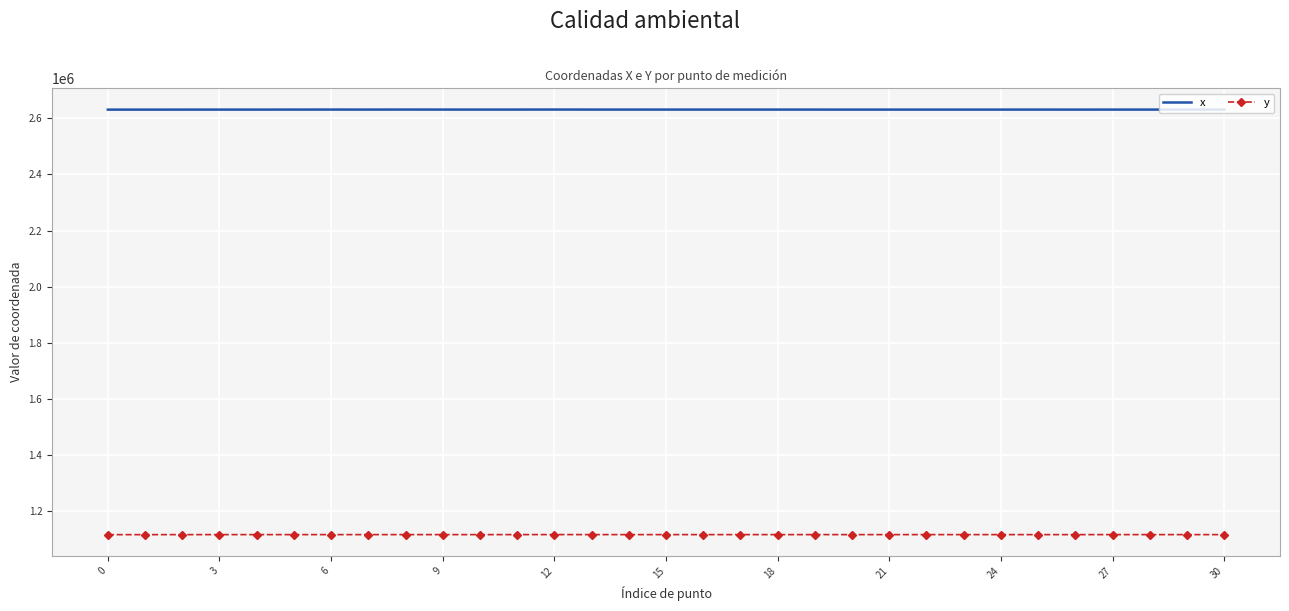

Which series has the widest spread of values?

x